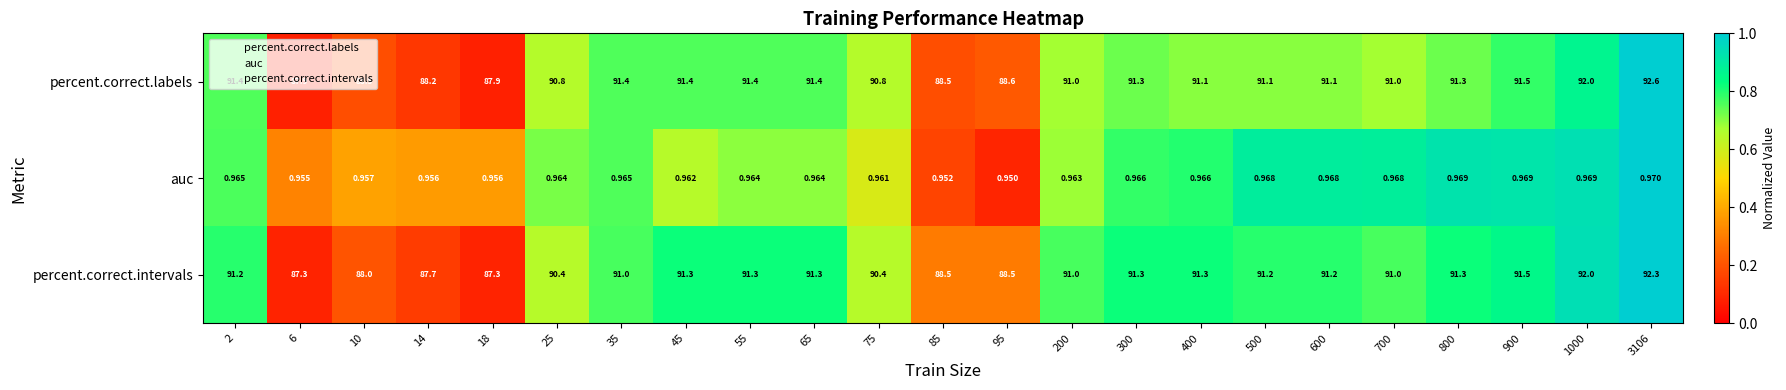

Rank the series by their maximum value, from lowest to highest.

auc, percent.correct.intervals, percent.correct.labels